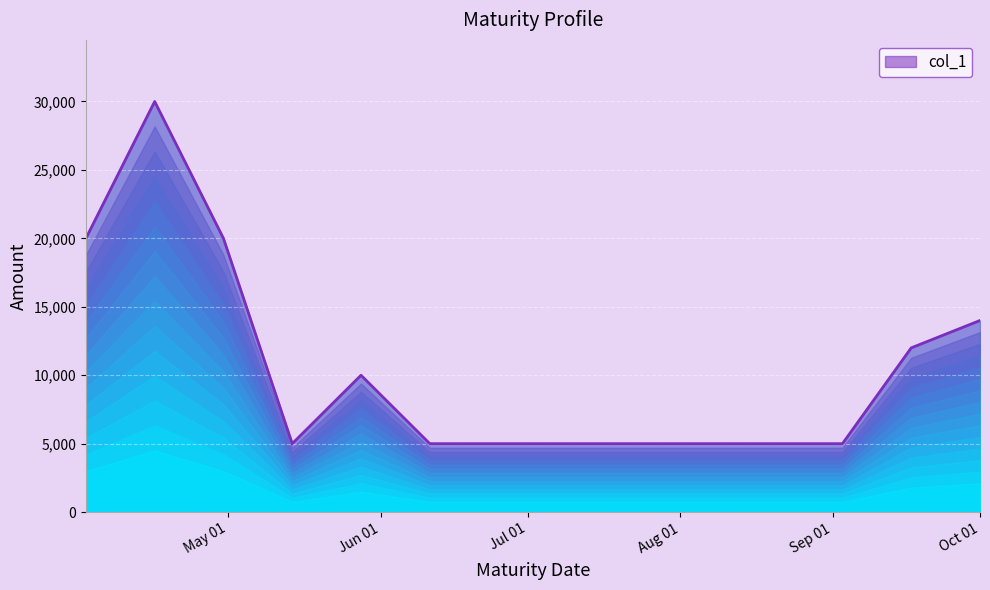

What is the smallest value displayed?

5000